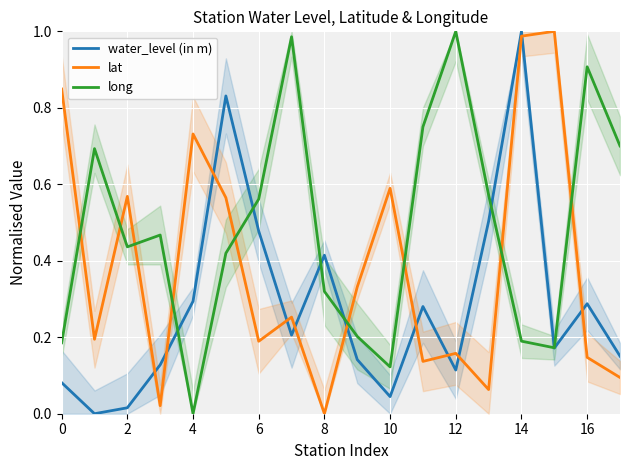

How many intersections are there between lat and water_level (in m)?

11